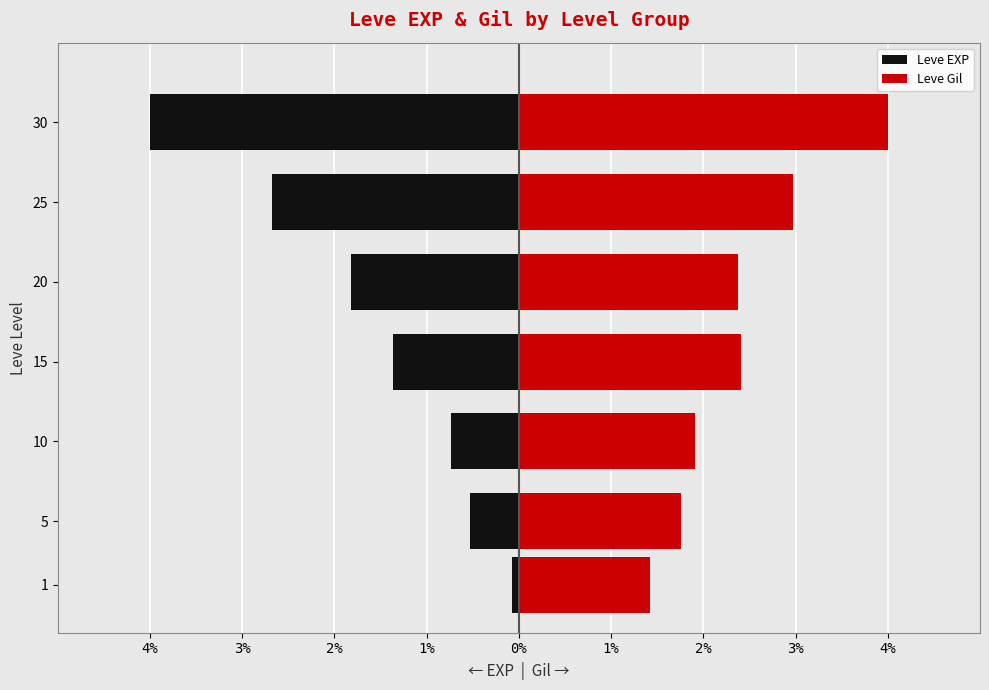

Is it true that Leve Gil equals 1.8 at 5?

True